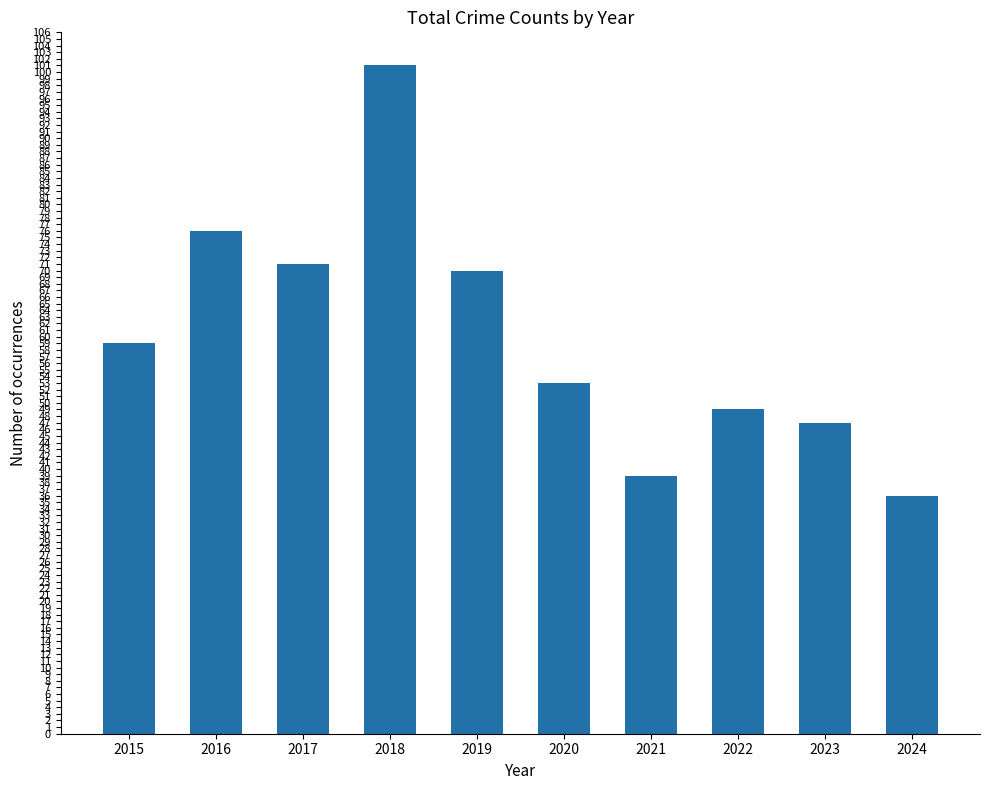

Reading right to left, transcribe all the data shown in this chart.

36	47	49	39	53	70	101	71	76	59